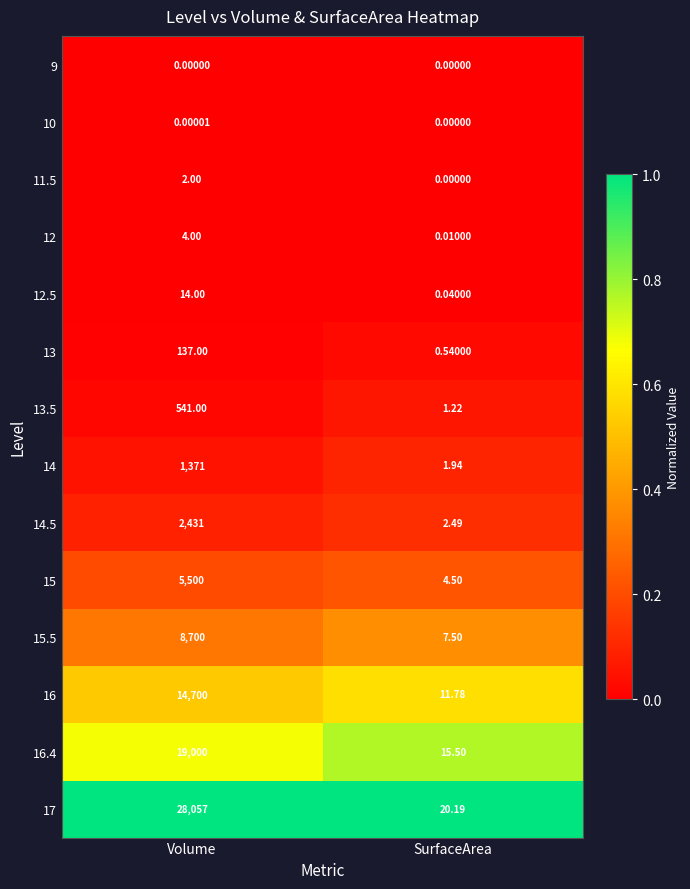

Count the number of categories in the chart.

2